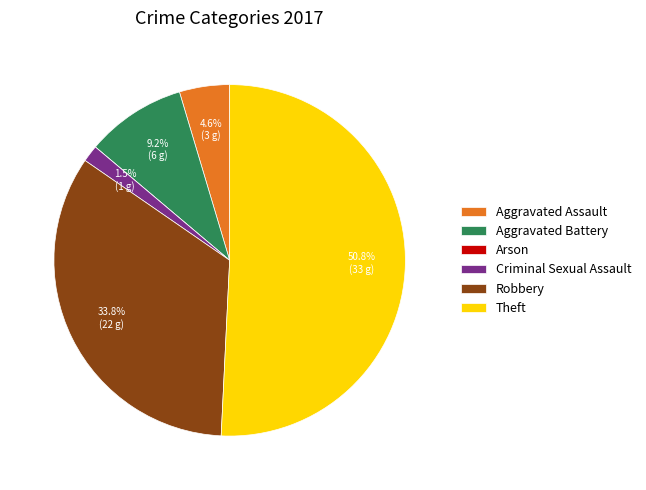

The Aggravated Battery slice represents 9% of the pie. True or false?

True